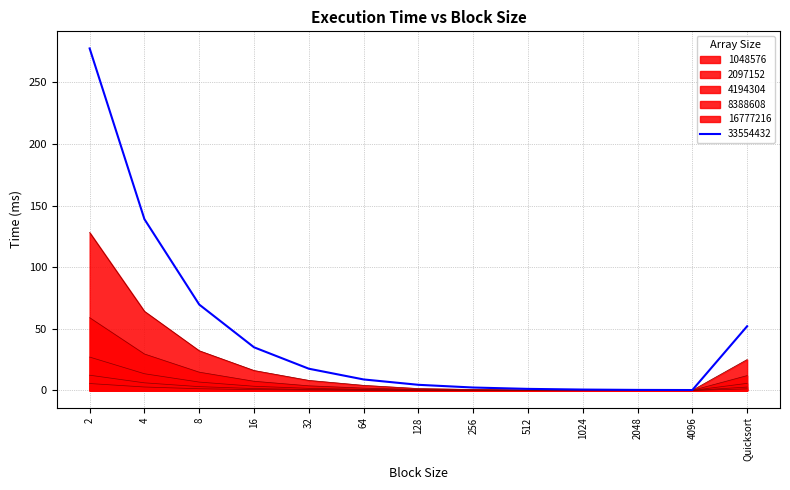

What is the spread (max minus min) of values at 1024?

0.7